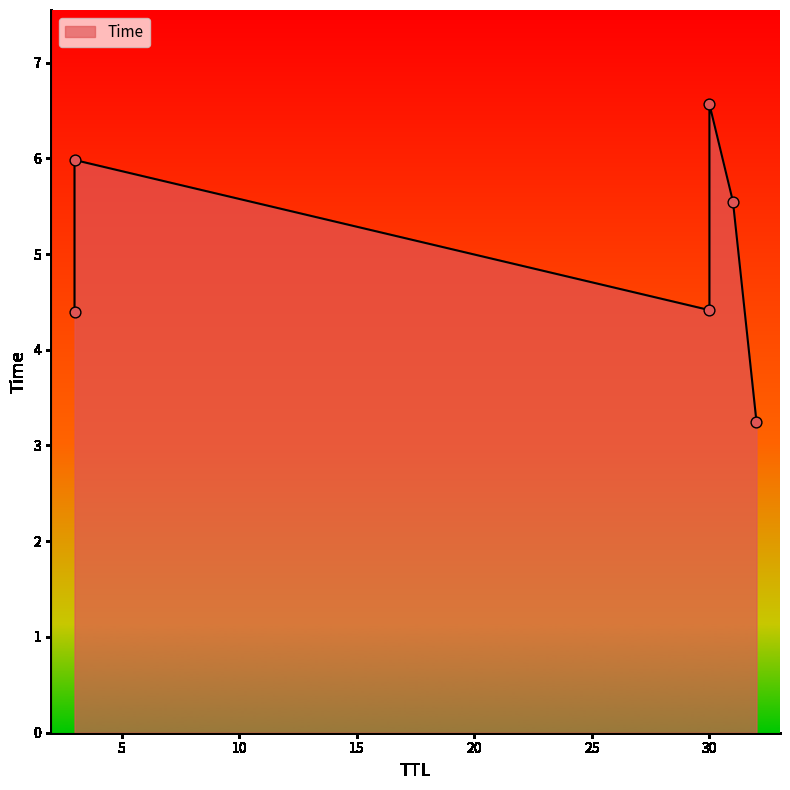

Between 30 and 31, which is larger?

31